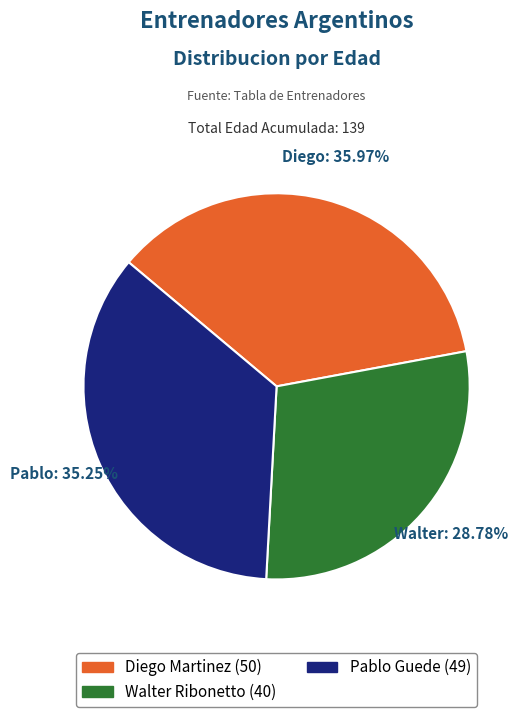

Which slice is the largest?

Diego Martinez